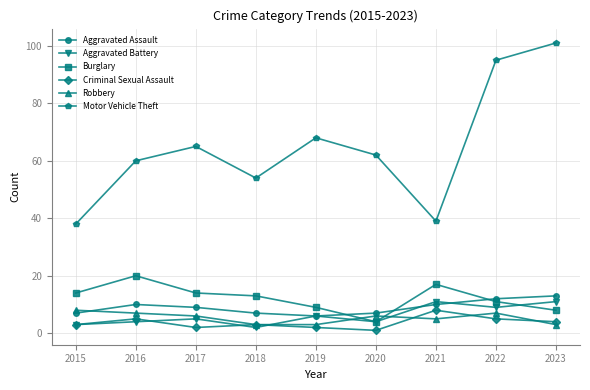

True or false: Robbery and Aggravated Battery intersect in this chart.

True